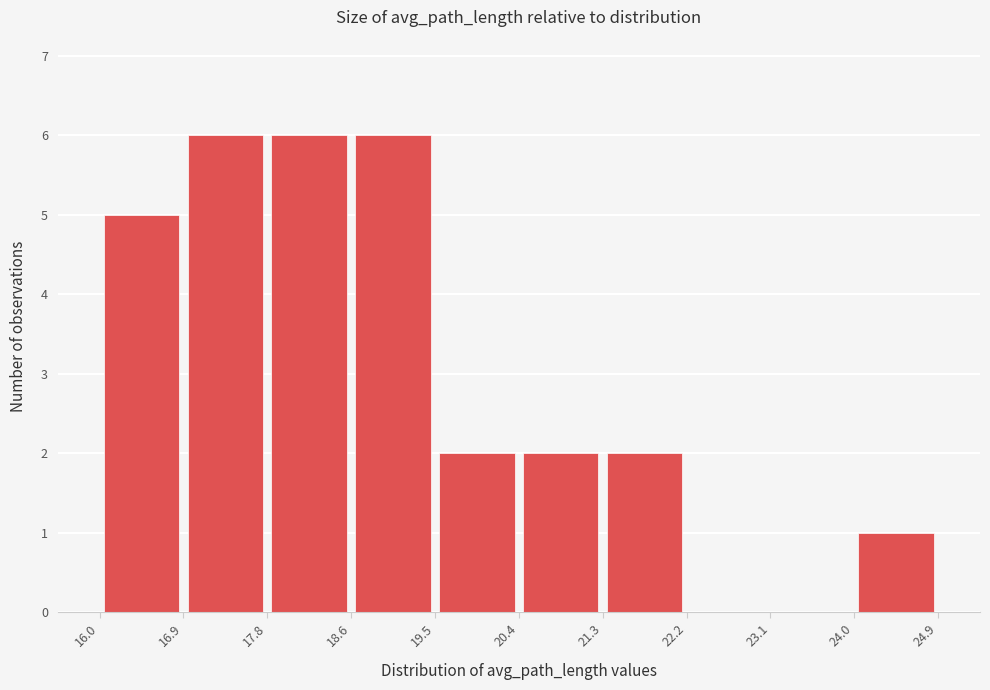

Reading left to right, transcribe this chart: for each bar, give the range it covers on the x-axis and its height. The values are not printed on the chart, so give them approximately, as read against the axis.

16.0 to 16.9: 5
16.9 to 17.8: 6
17.8 to 18.6: 6
18.6 to 19.5: 6
19.5 to 20.4: 2
20.4 to 21.3: 2
21.3 to 22.2: 2
22.2 to 23.1: 0
23.1 to 24.0: 0
24.0 to 24.9: 1